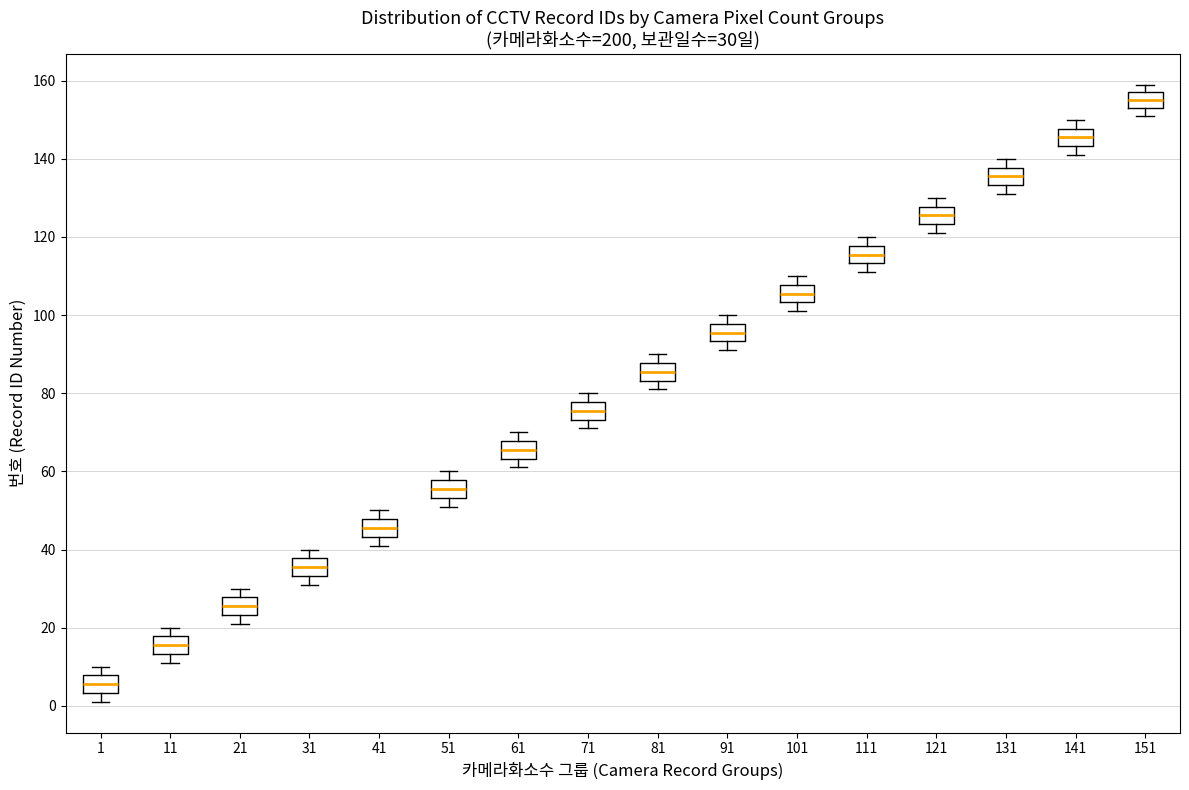

Which box's median line is the highest?

151